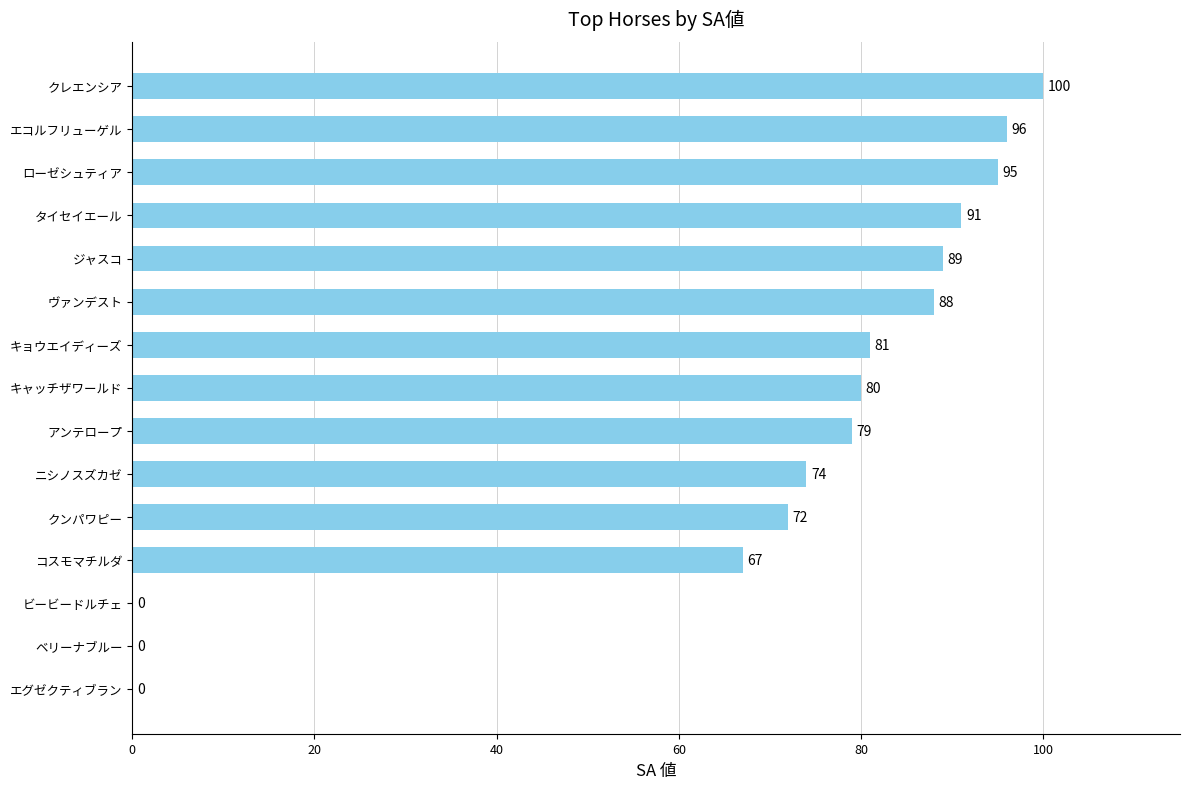

Between ニシノスズカゼ and ビービードルチェ, which is larger?

ニシノスズカゼ